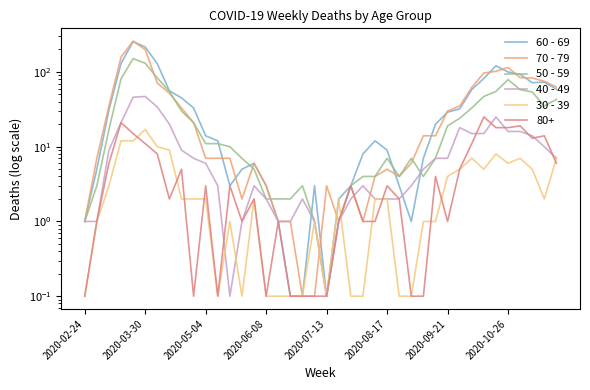

True or false: 30 - 39 has a value of 7.0 at 32.

True